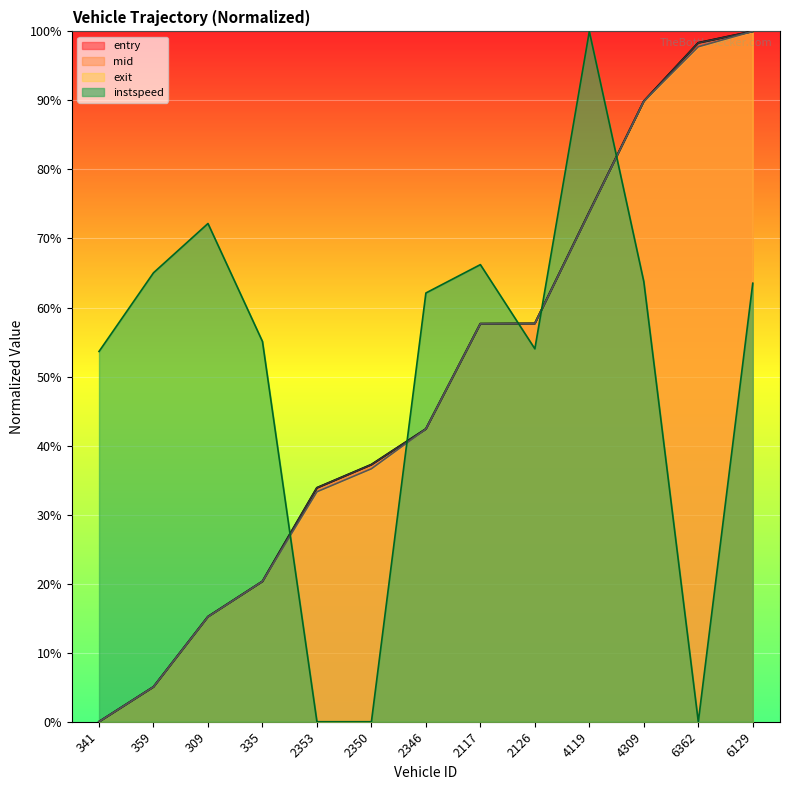

Between 2350 and 2117, which is larger?

2117